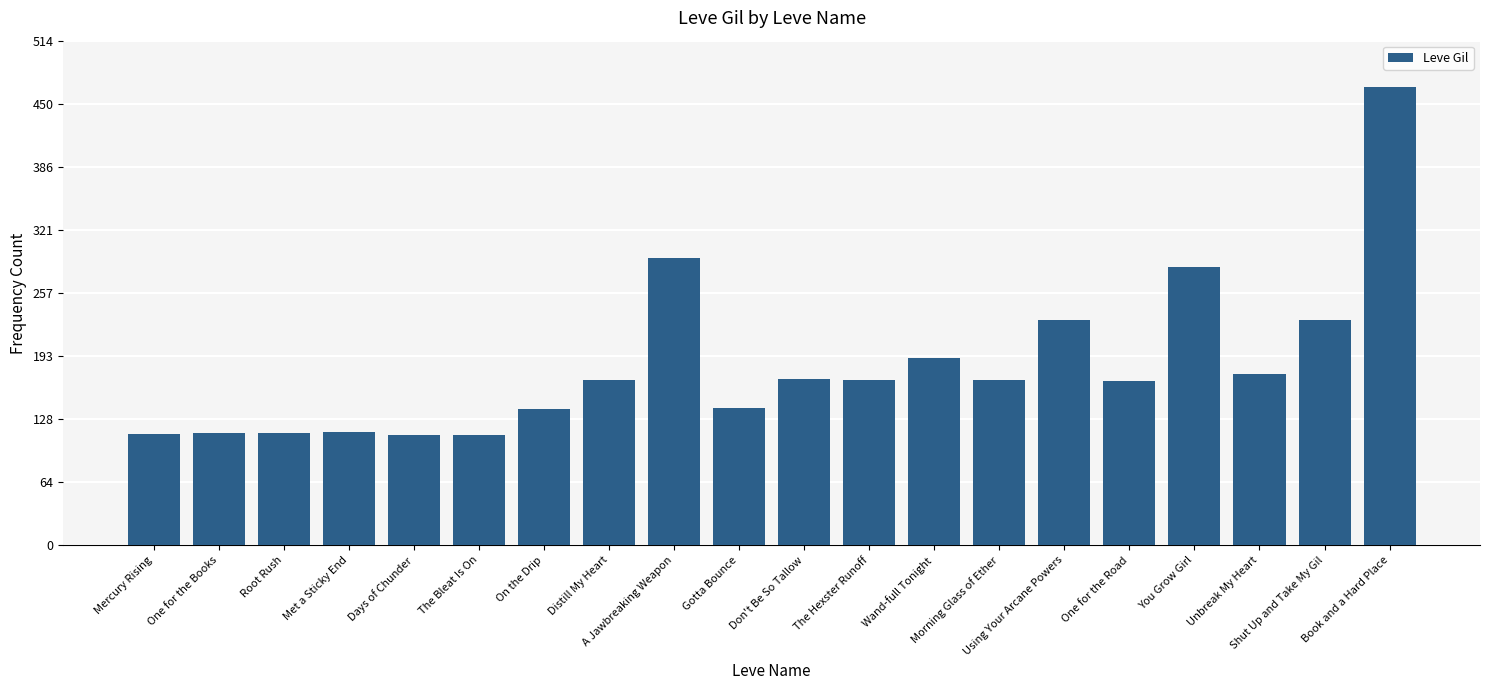

What is the minimum value shown in the chart?

112